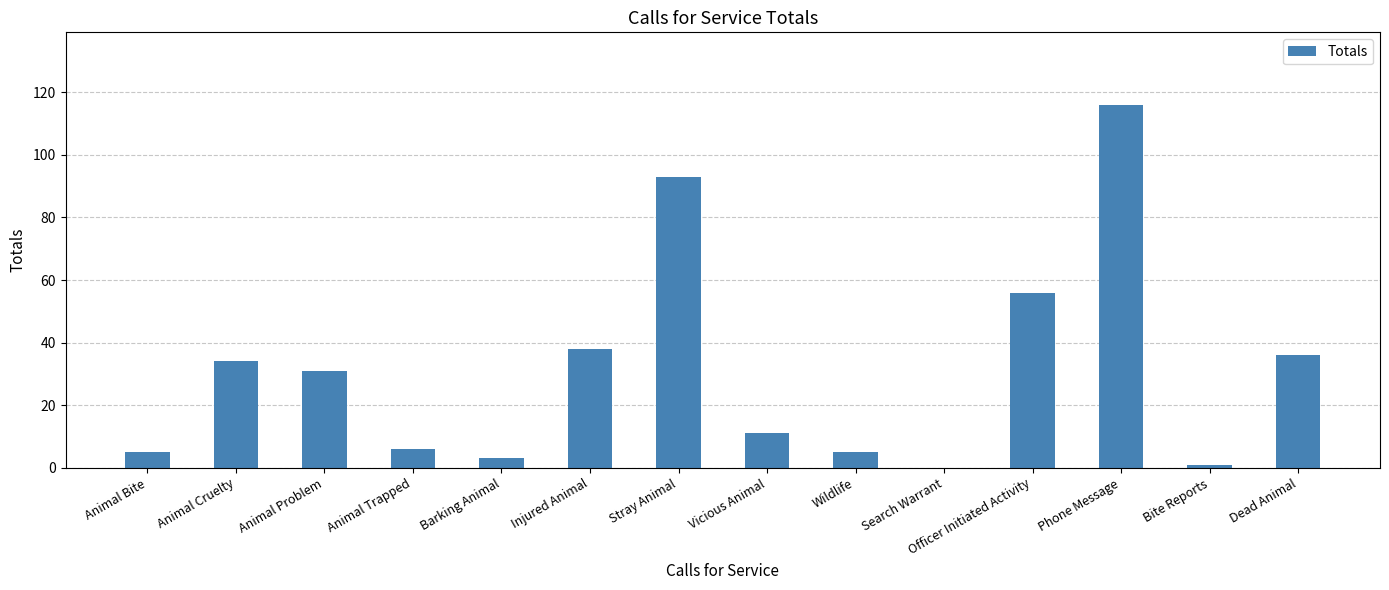

How many series are shown in this chart?

1